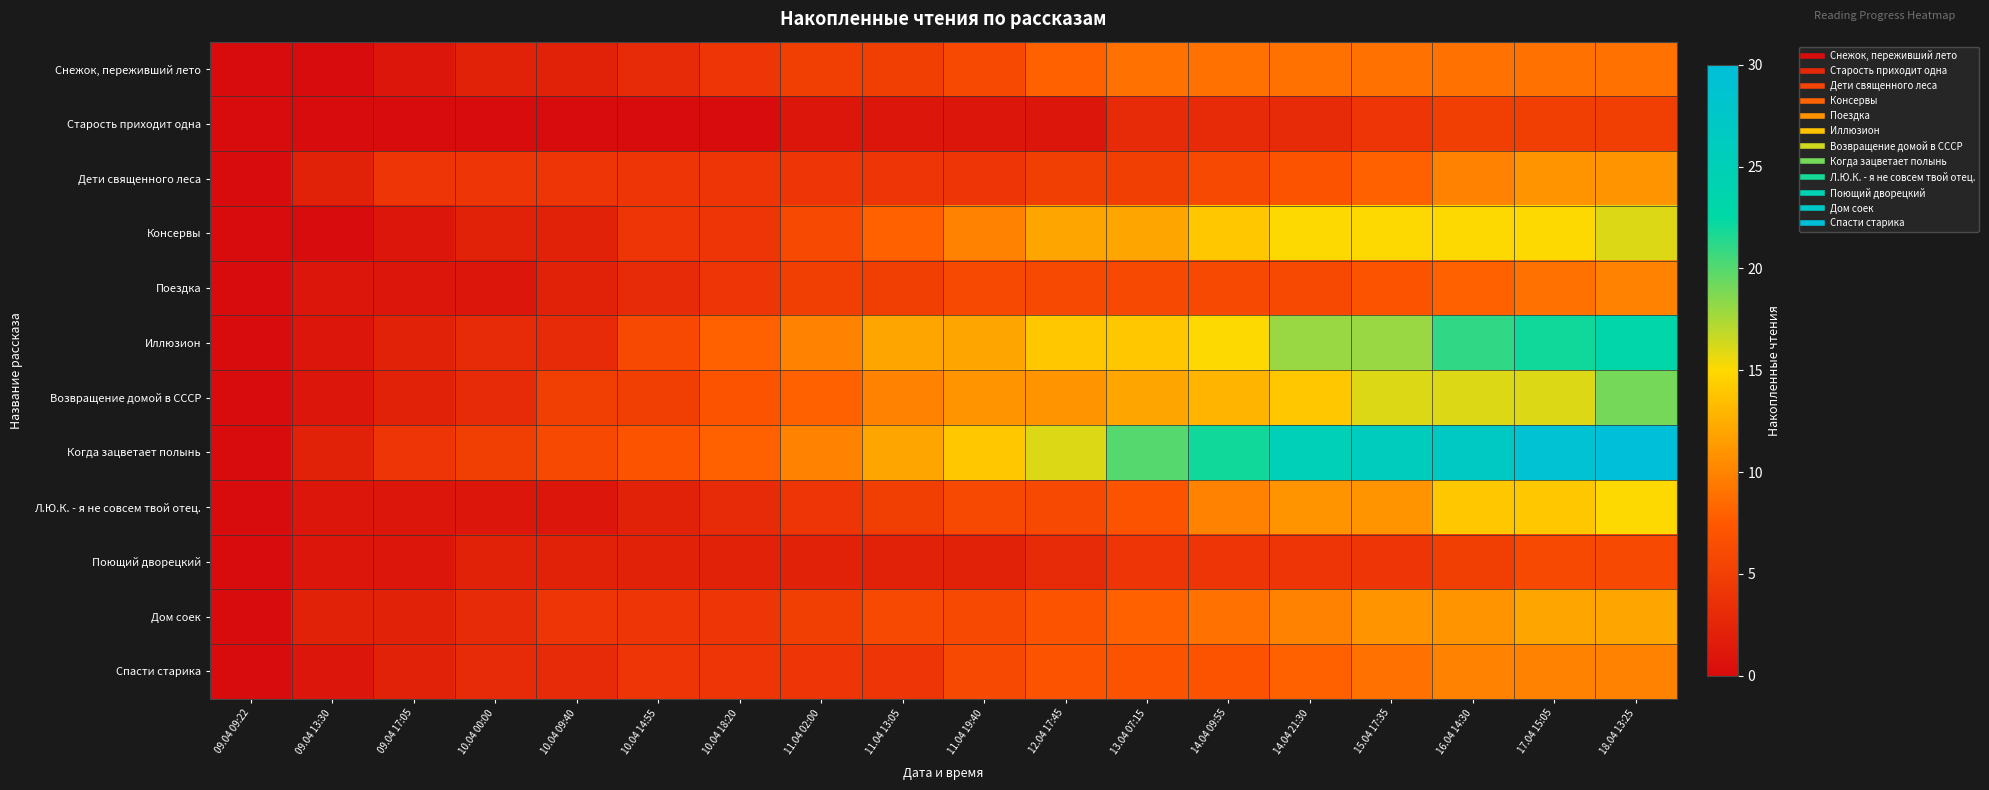

Which series changed the most between 10.04 14:55 and 14.04 09:55?

Когда зацветает полынь